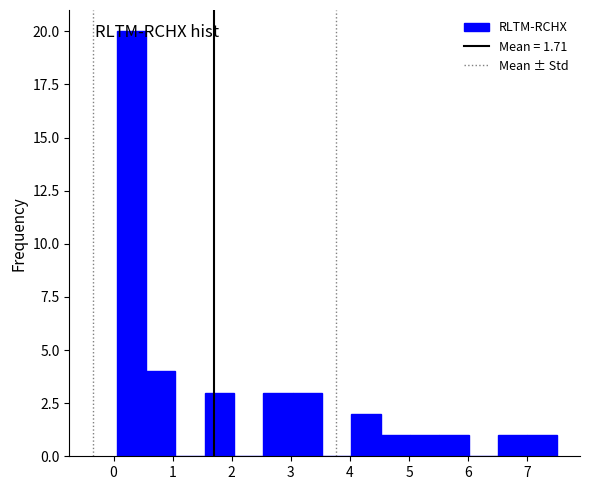

Reading left to right, list every bar in this chart as the range it spans on the x-axis followed by its height. Neither the bar edges nor the heights are printed on the chart, so give them approximately, as read against the axes.

0.1 to 0.5: 20
0.5 to 1.0: 4
1.0 to 1.5: 0
1.5 to 2.0: 3
2.0 to 2.5: 0
2.5 to 3.0: 3
3.0 to 3.5: 3
3.5 to 4.0: 0
4.0 to 4.5: 2
4.5 to 5.0: 1
5.0 to 5.5: 1
5.5 to 6.0: 1
6.0 to 6.5: 0
6.5 to 7.0: 1
7.0 to 7.5: 1